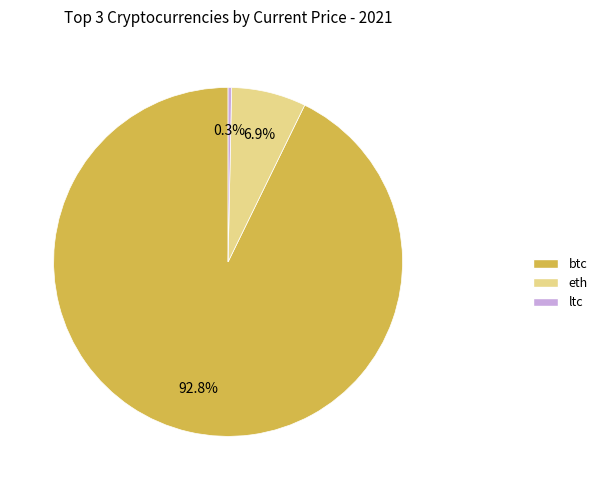

Does any single category account for the majority?

Yes